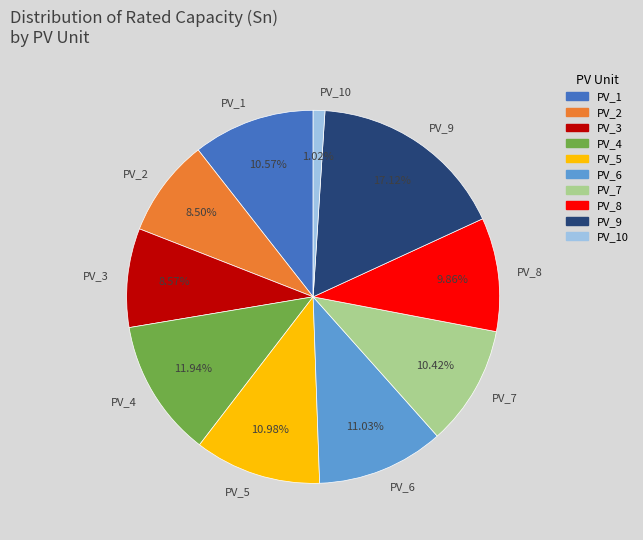

Do PV_7 and PV_8 together represent more than half of the pie?

No